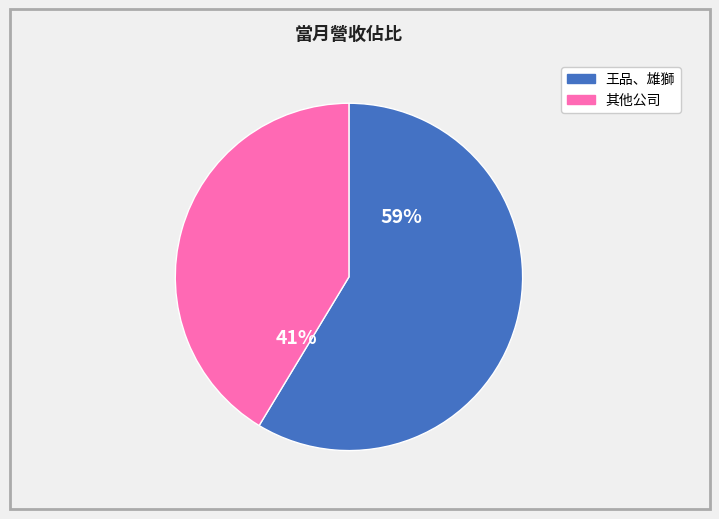

Is there a majority slice in this chart?

Yes